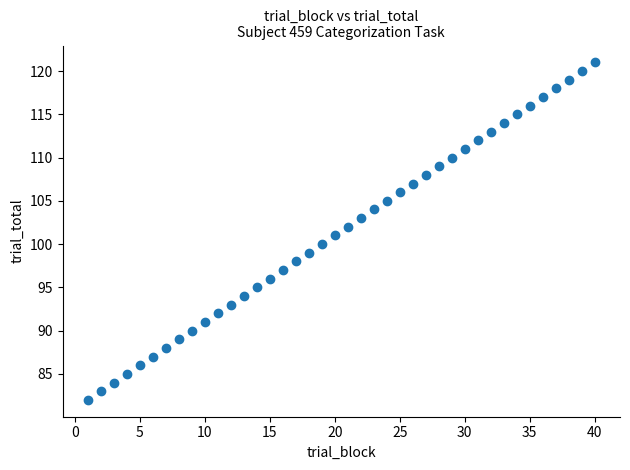

What is the range of Y values (max minus min)?

39